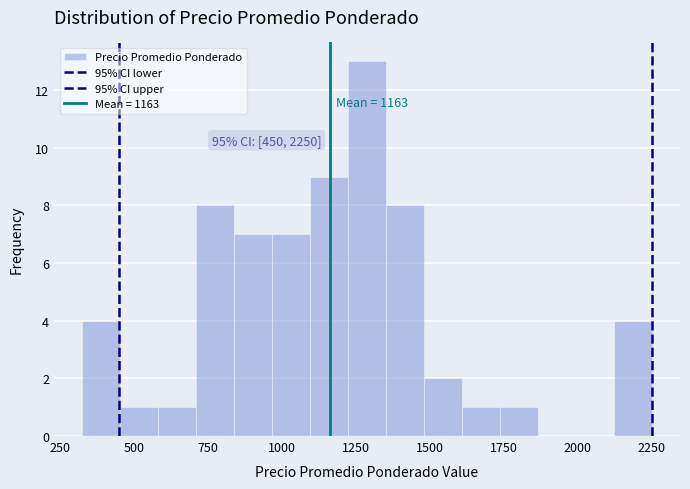

Around what value on the x-axis is the tallest bar? Give the approximate position of its centre, as read against the axis.

1300